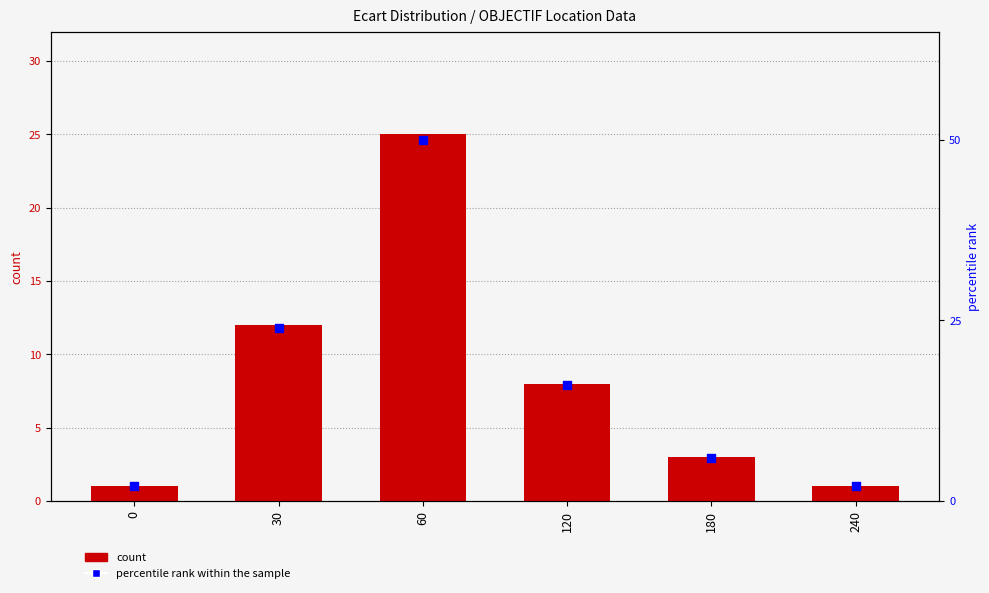

At which category is the sum across all series the highest?

60